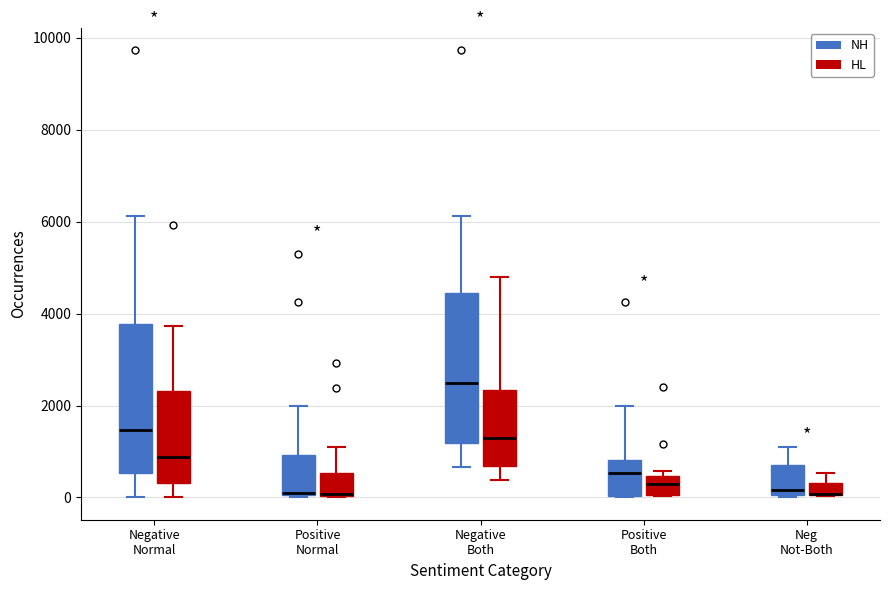

Where is the lower edge of the box for Positive Normal (HL) on the y-axis? The values are not printed on the chart, so give them approximately, as read against the axis.

0